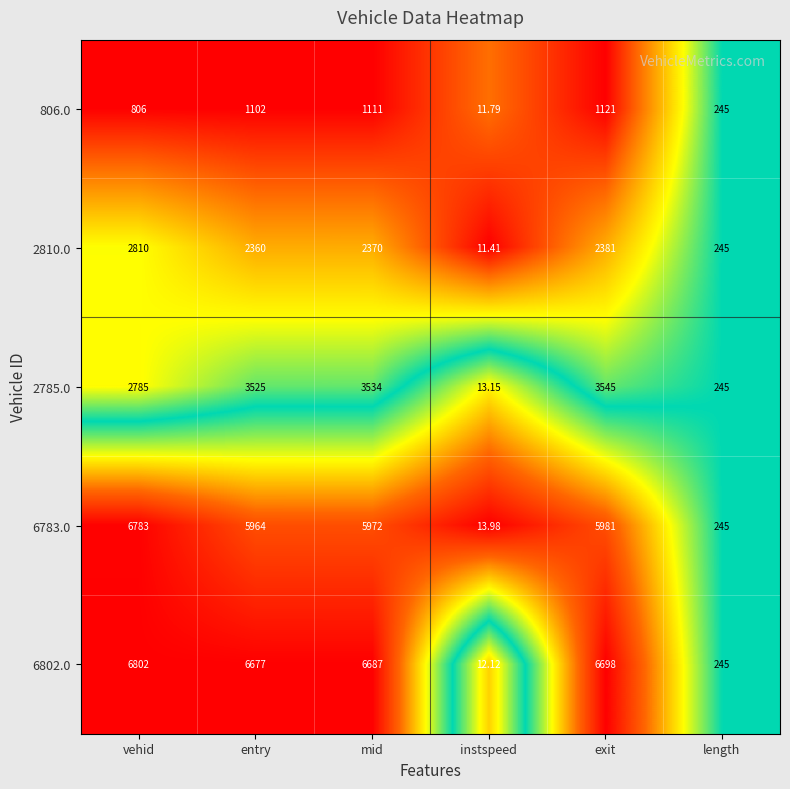

What is the spread (max minus min) of values at entry?

5575.0